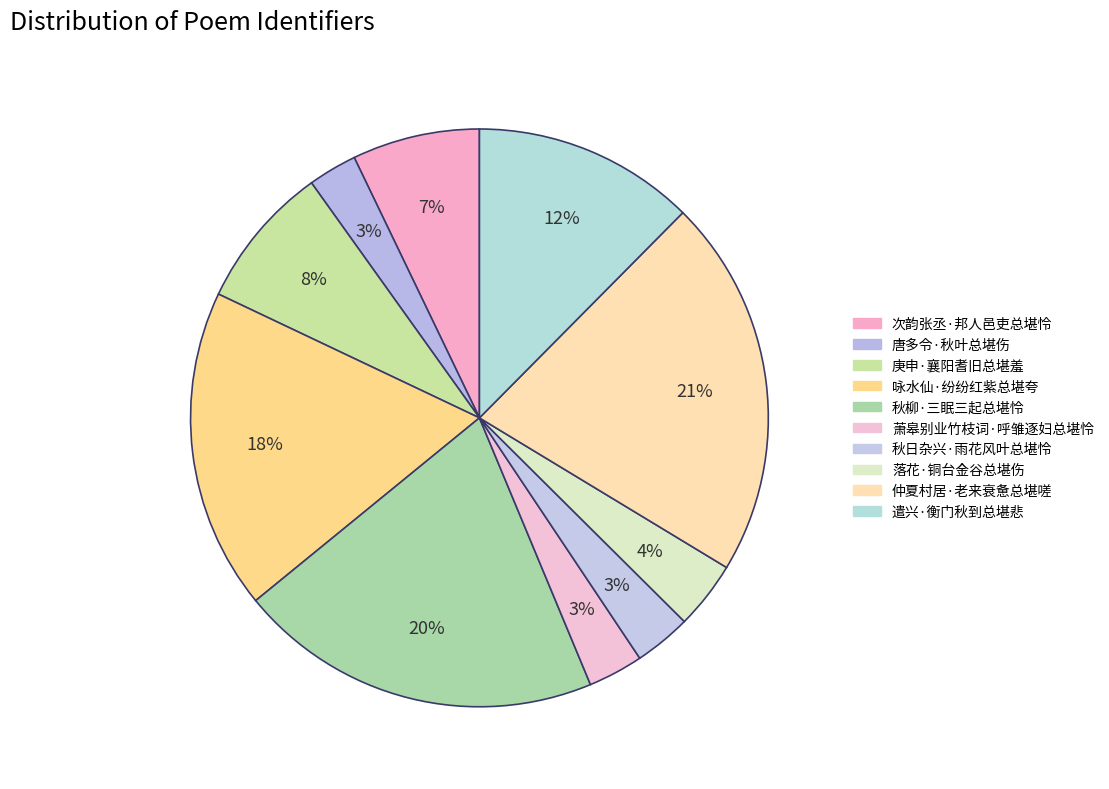

Count the number of slices in the pie.

10